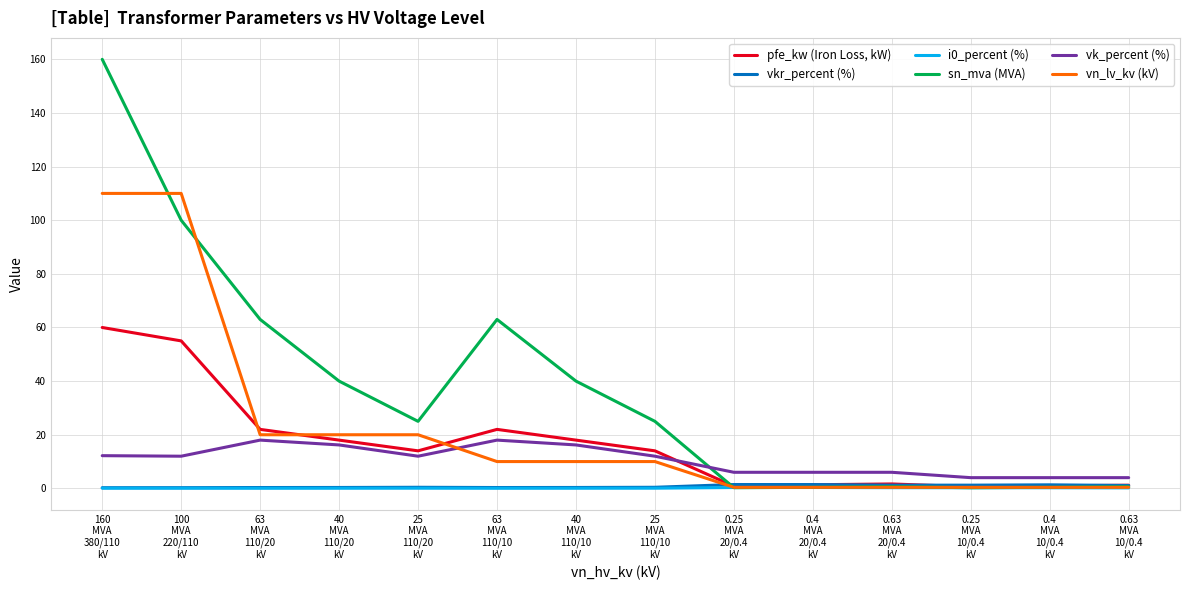

True or false: vk_percent (%) and i0_percent (%) cross at least once.

False